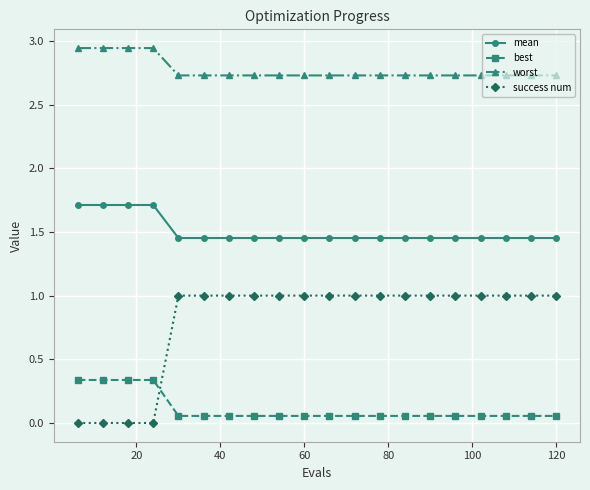

Which series has the widest spread of values?

success num